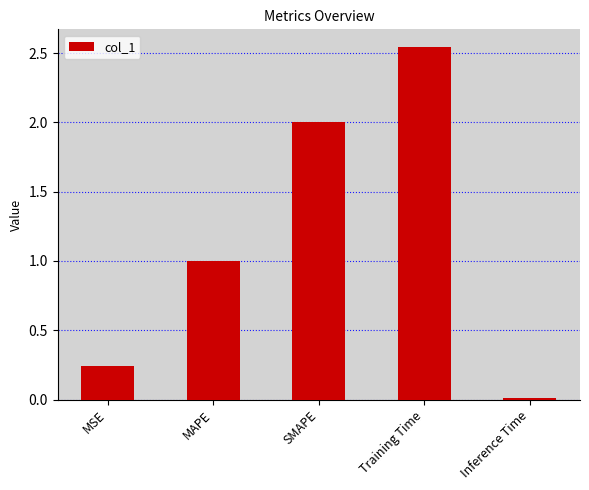

What is the difference between the maximum and second lowest values?

2.3